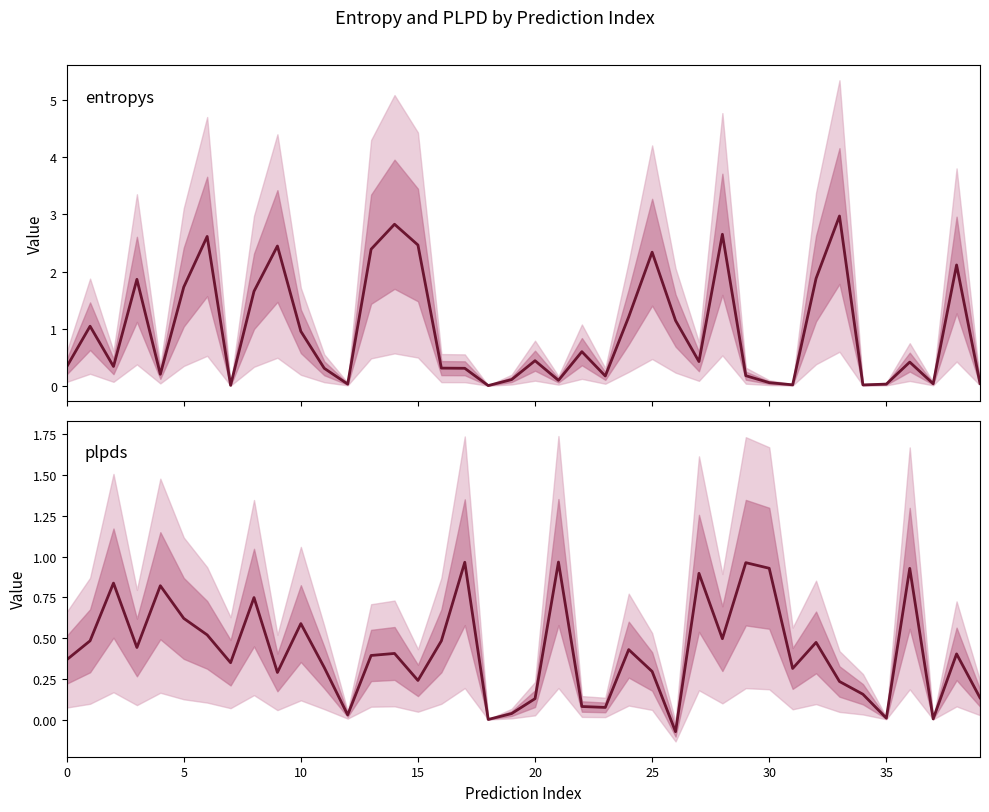

How many lines are shown in the chart?

2